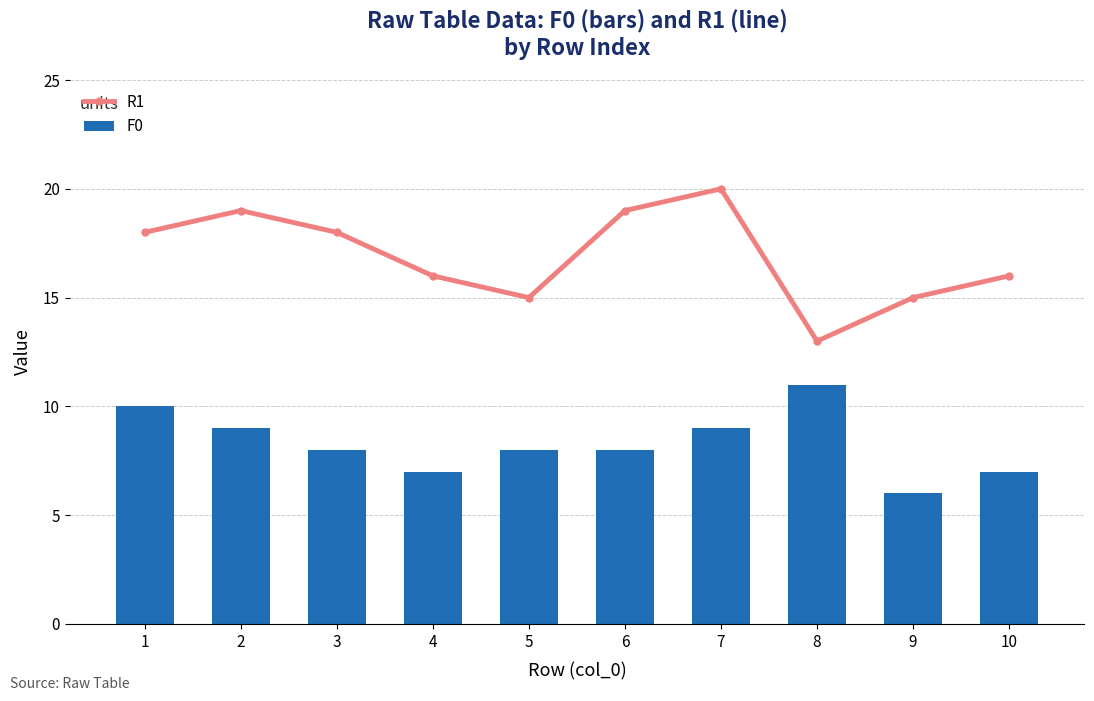

True or false: R1 has a value of 15 at 5.

True